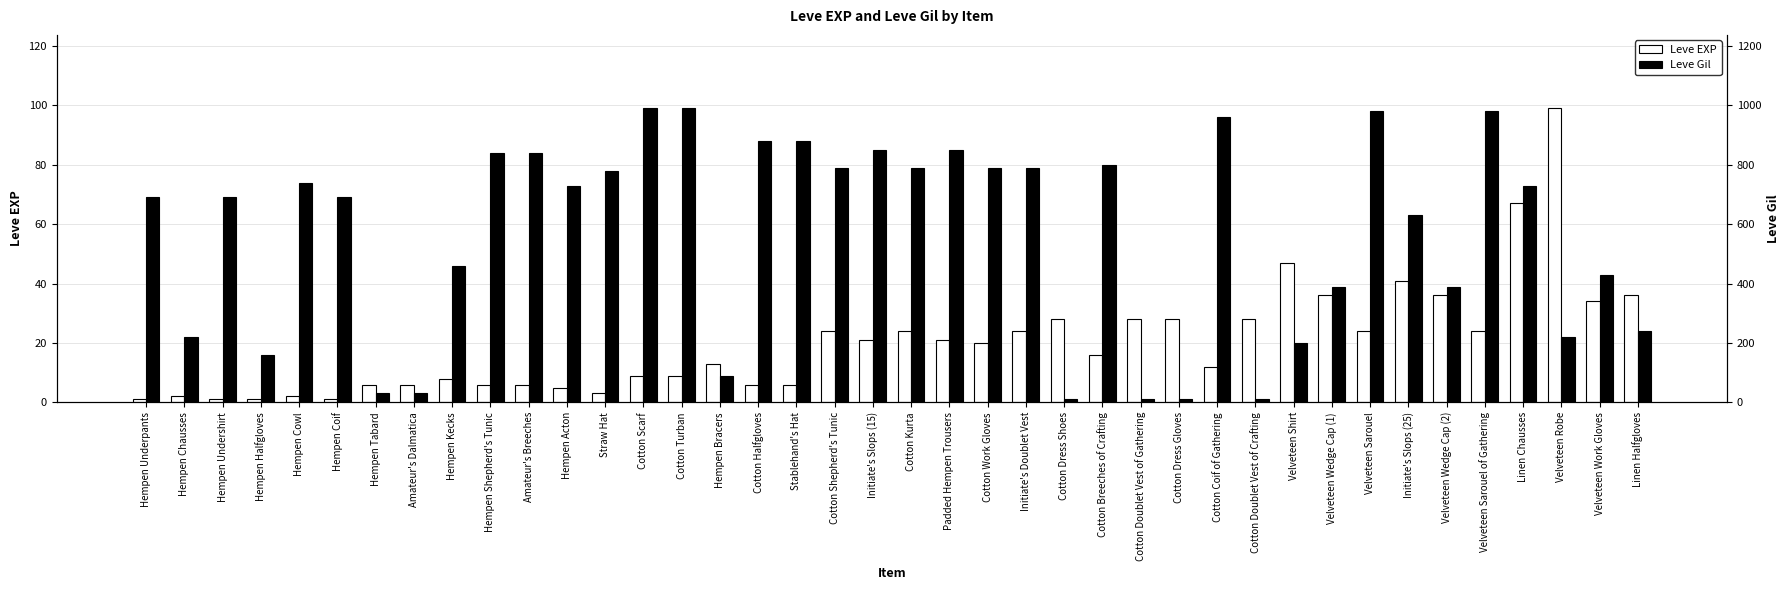

Is the value of Leve EXP at Hempen Tabard greater than the value of Leve Gil at Hempen Kecks?

No